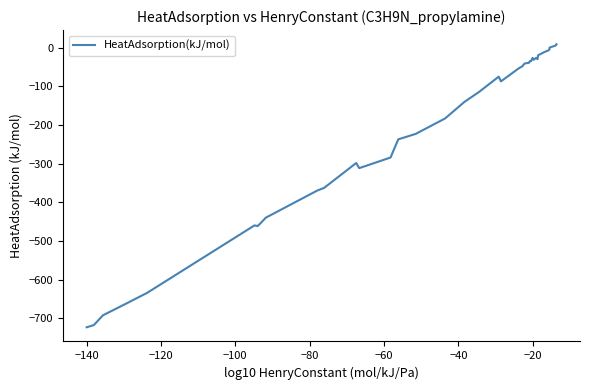

What is the minimum value shown in the chart?

-723.0